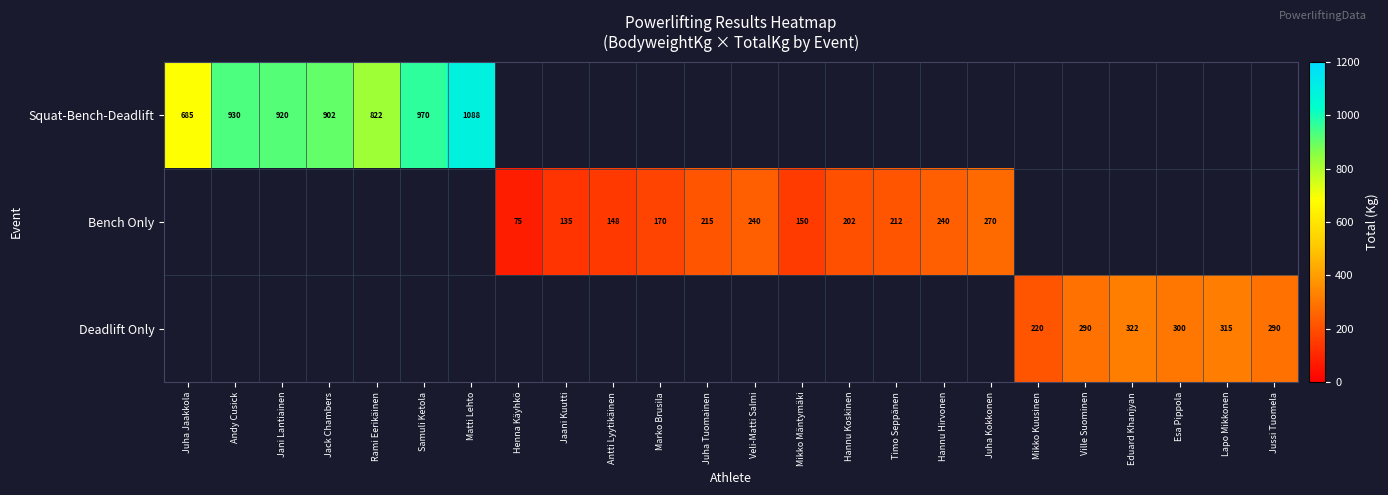

Is it true that Bench Only equals 187 at Jaani Kuutti?

False